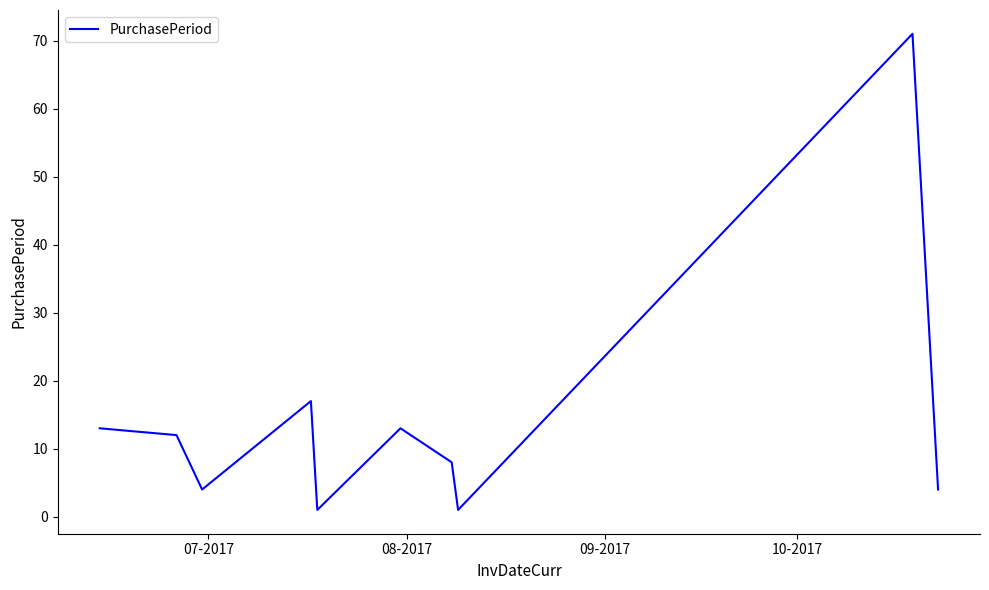

What is the maximum value shown in the chart?

71